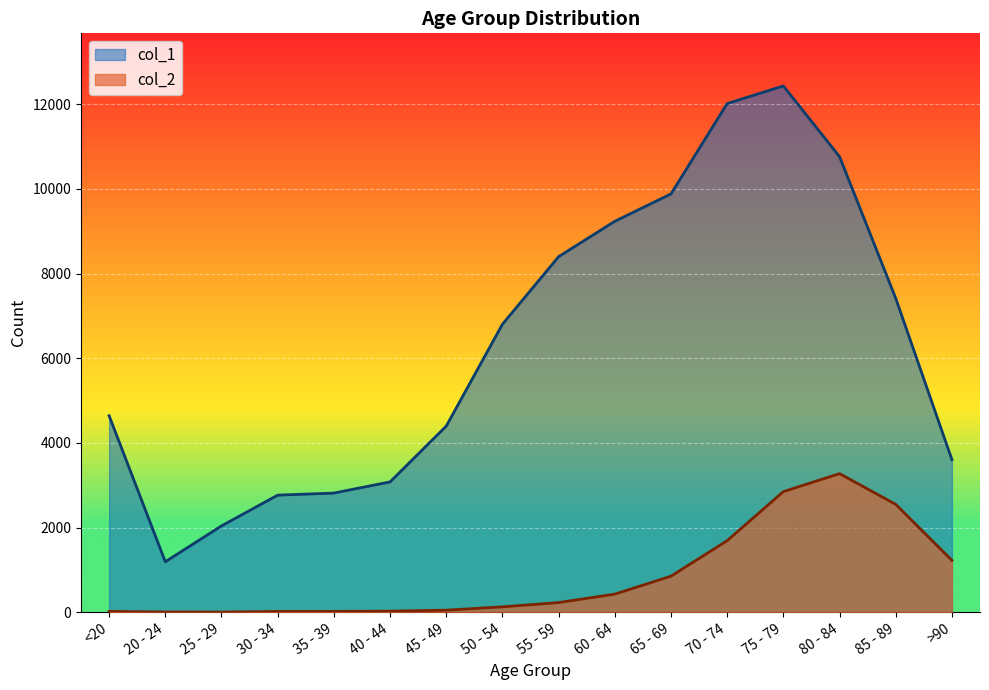

At which category is the sum across all series the highest?

75 - 79